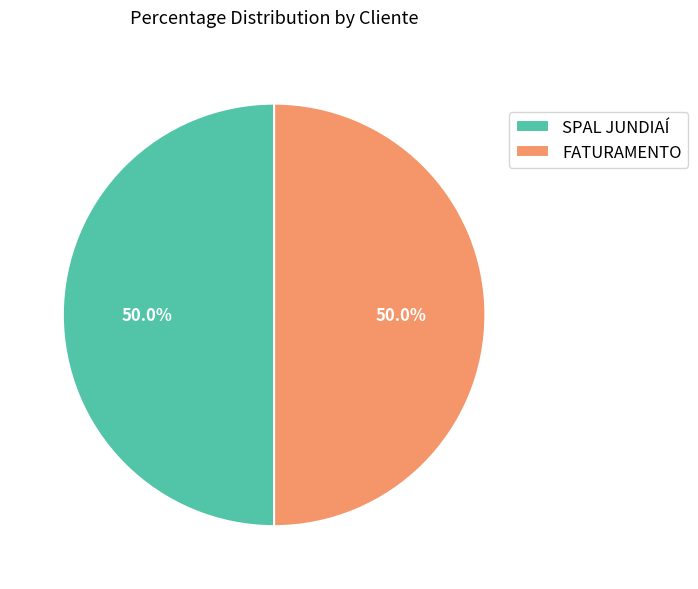

To the nearest percent, what portion does FATURAMENTO represent?

50%